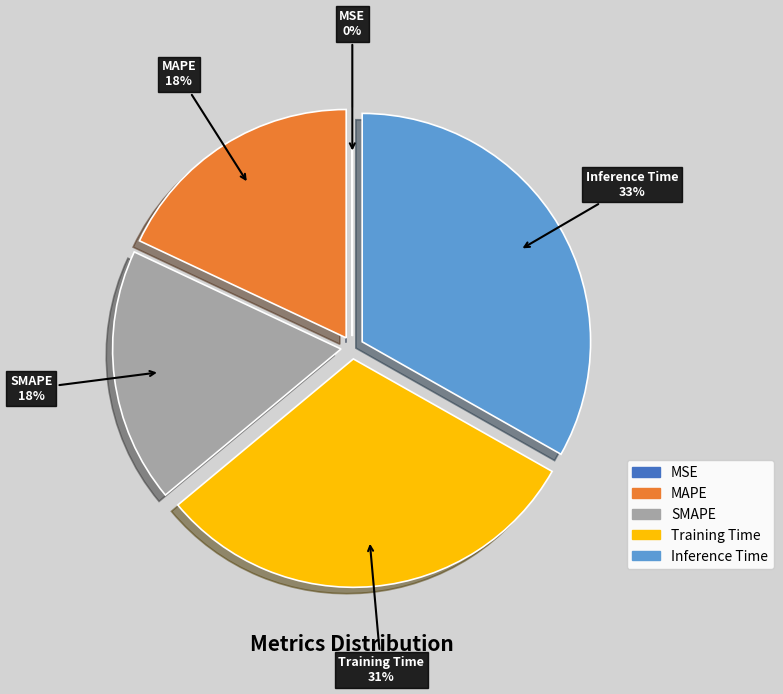

Combined, do Training Time and MAPE account for over 50%?

No